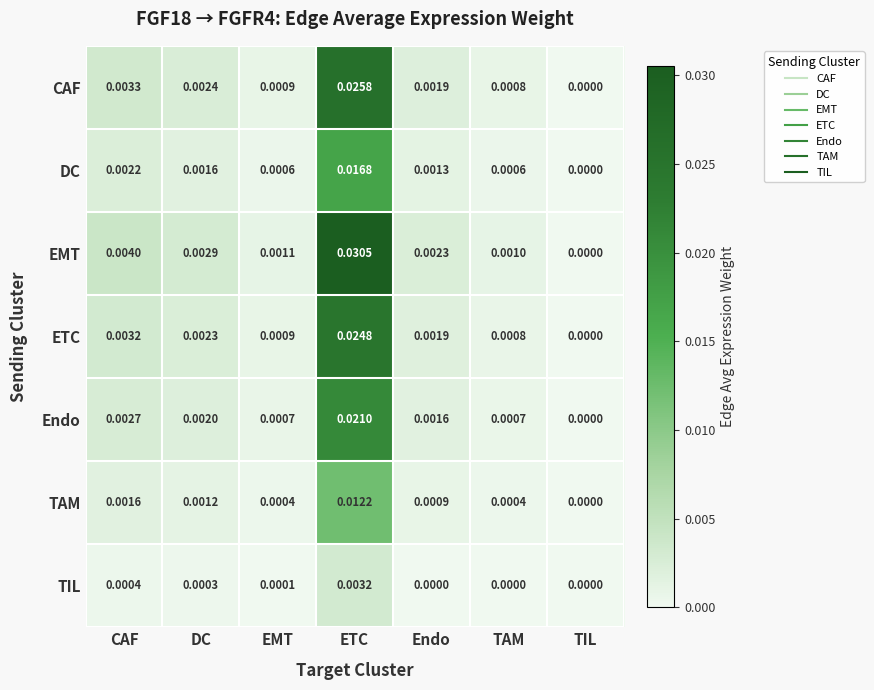

Where is TAM nearest to the value 0?

TIL